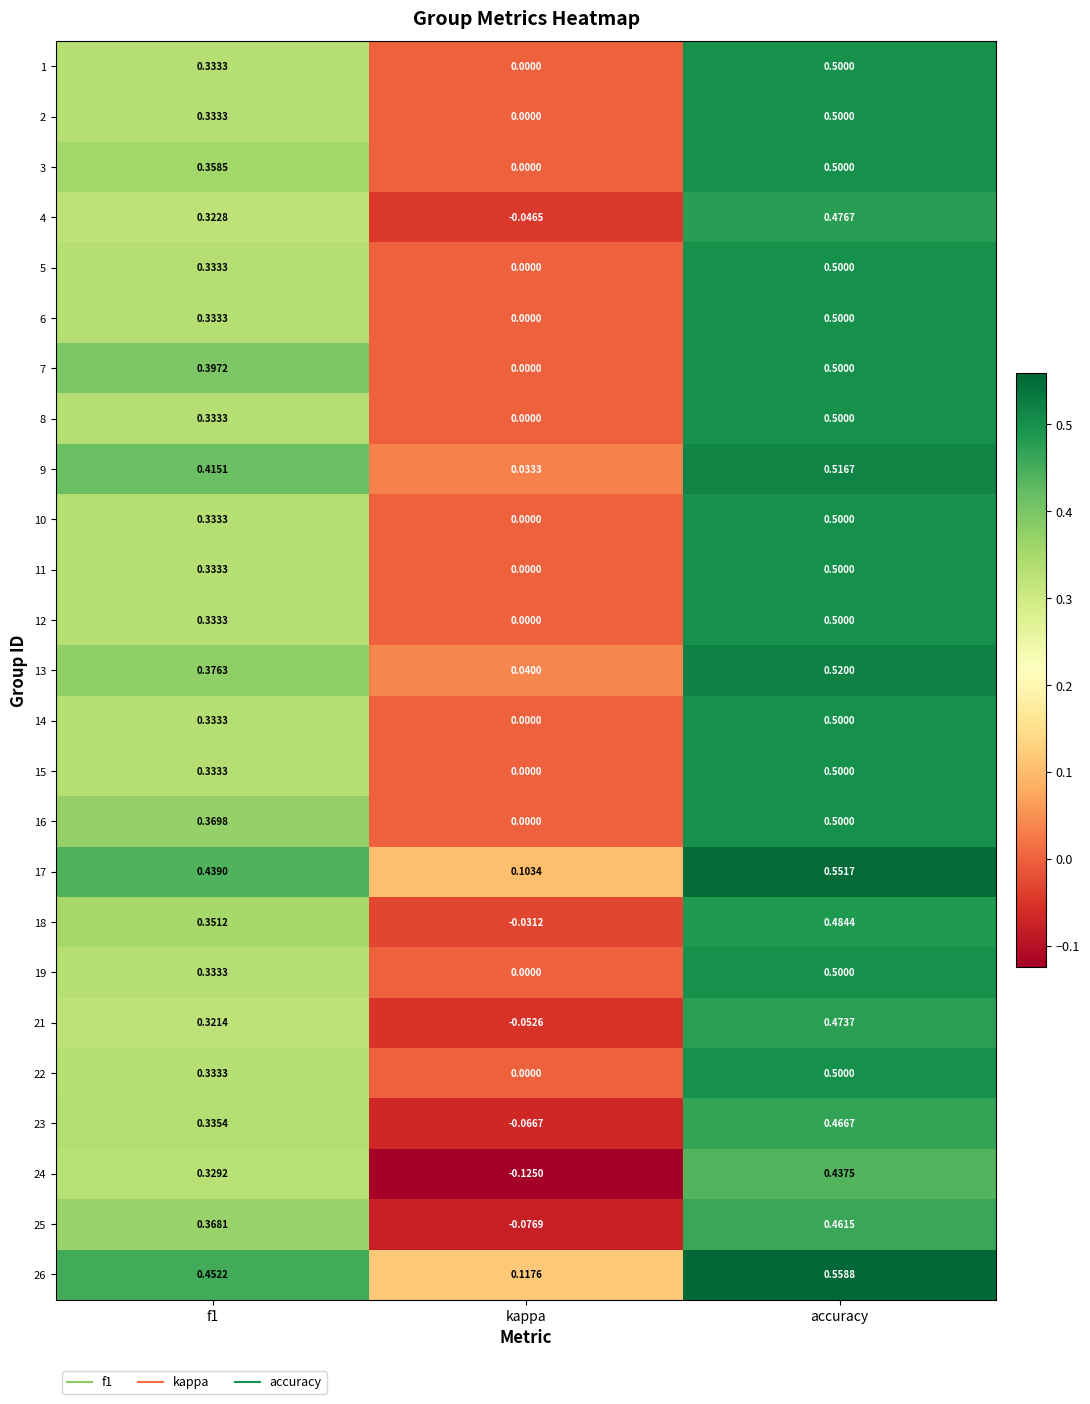

Where is 4 nearest to the value 0?

kappa